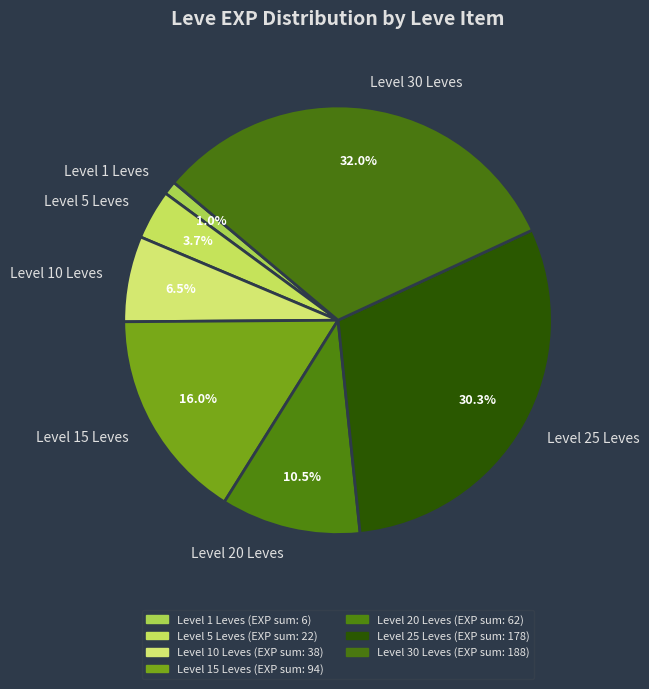

Does any single category account for the majority?

No